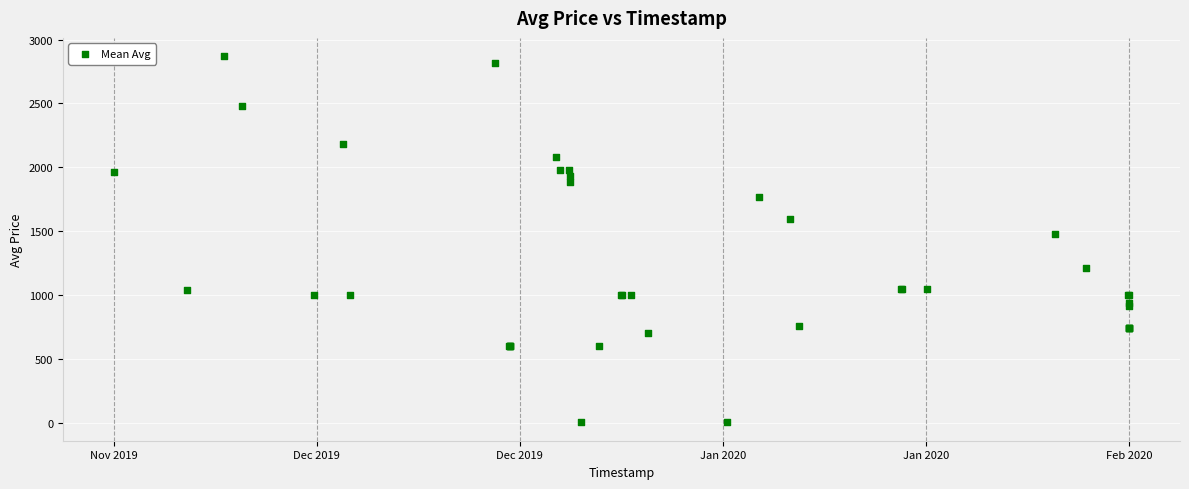

What Y value in the scatter plot is closest to 1435?

1474